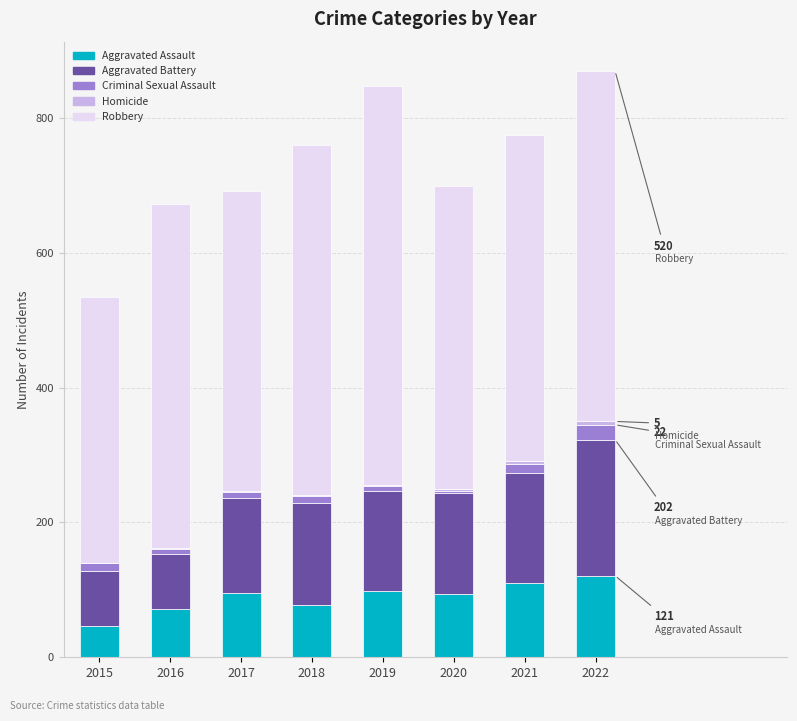

Is it true that Aggravated Assault equals 164 at 2019?

False